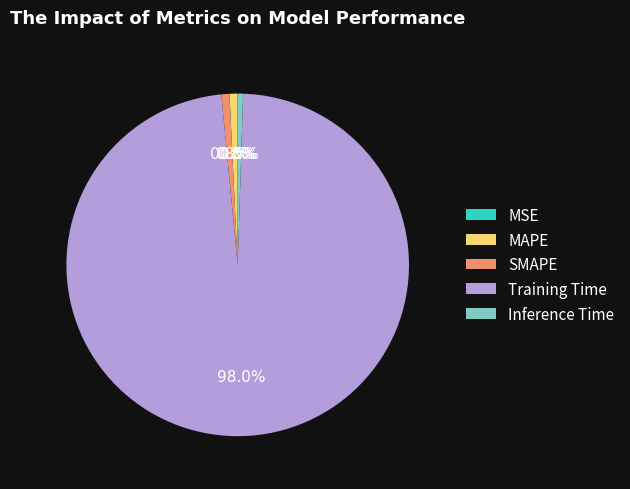

Which category has the biggest portion of the pie?

Training Time